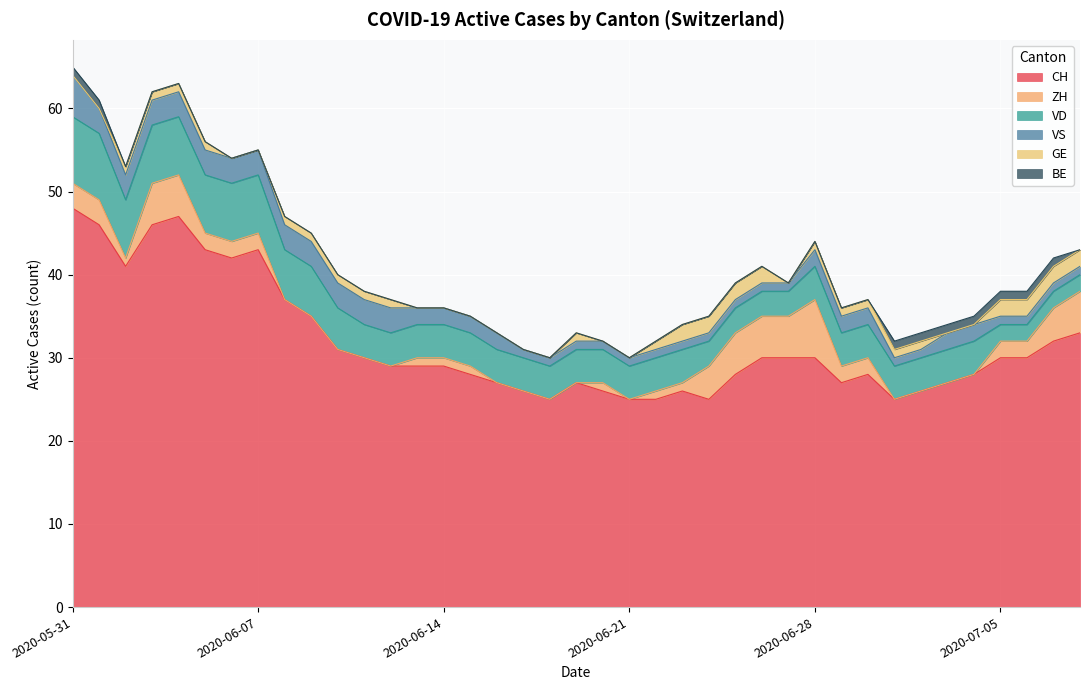

What are all the series names shown in the legend?

CH, ZH, VD, VS, GE, BE